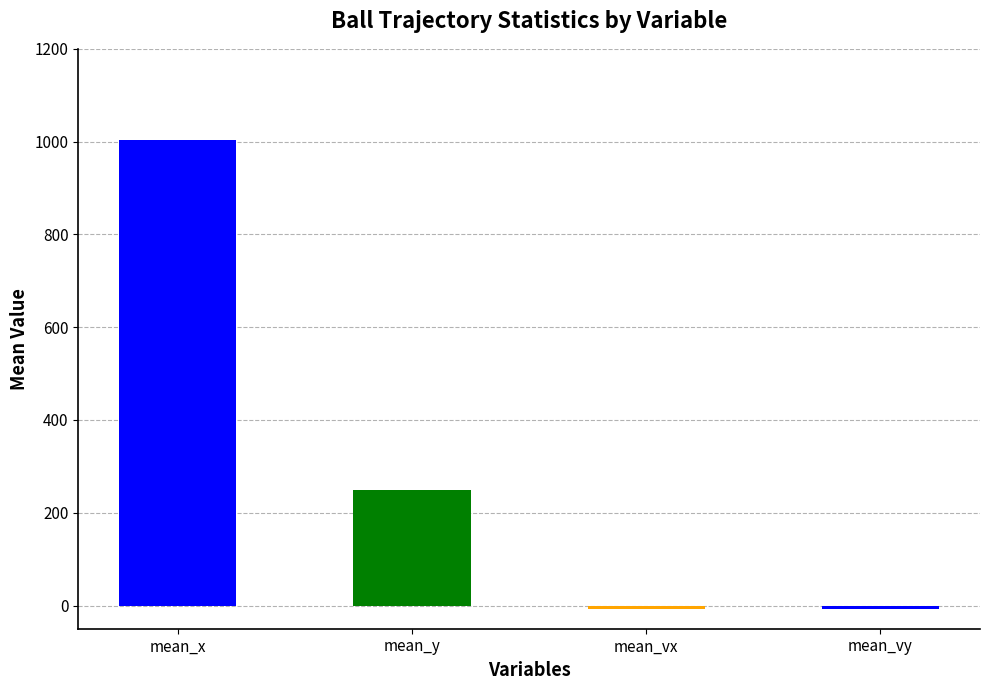

At which label is the value closest to 497?

mean_y